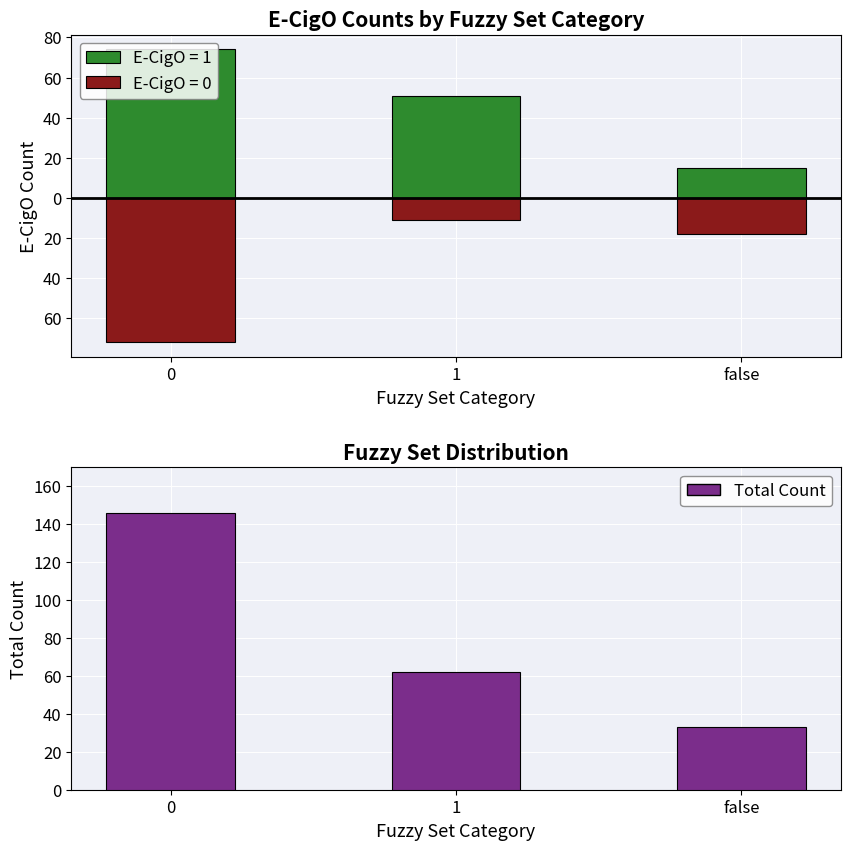

Are the bars grouped side by side (vs. stacked)?

No